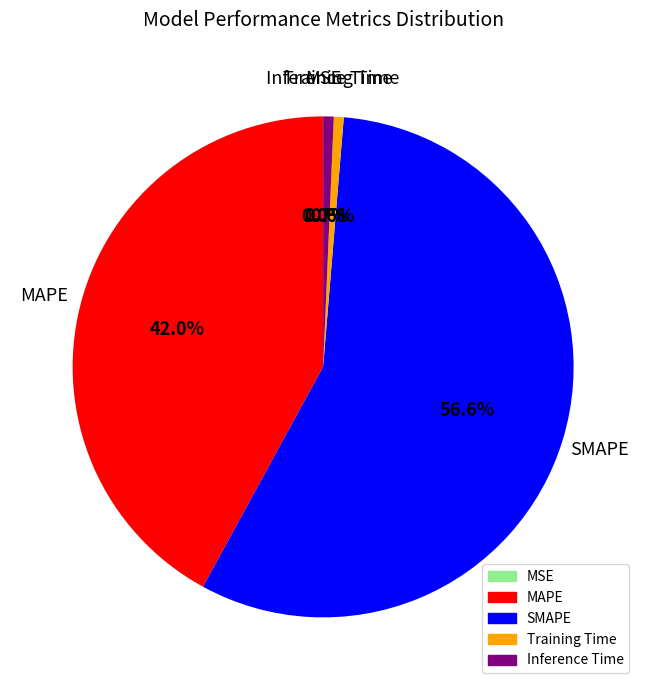

Is the sum of MAPE and Training Time greater than half?

No